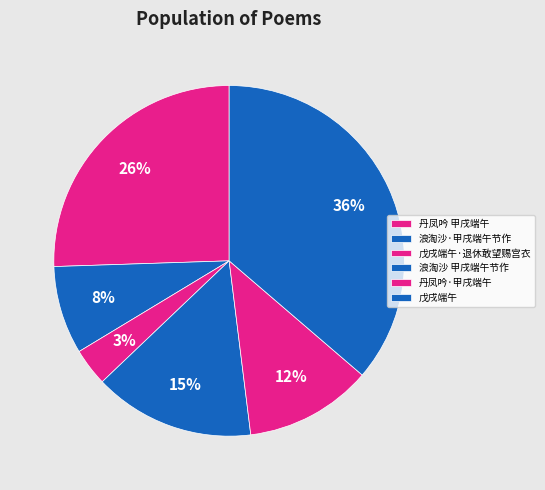

What percentage is the 浪淘沙 甲戌端午节作 slice, to the nearest percent?

15%